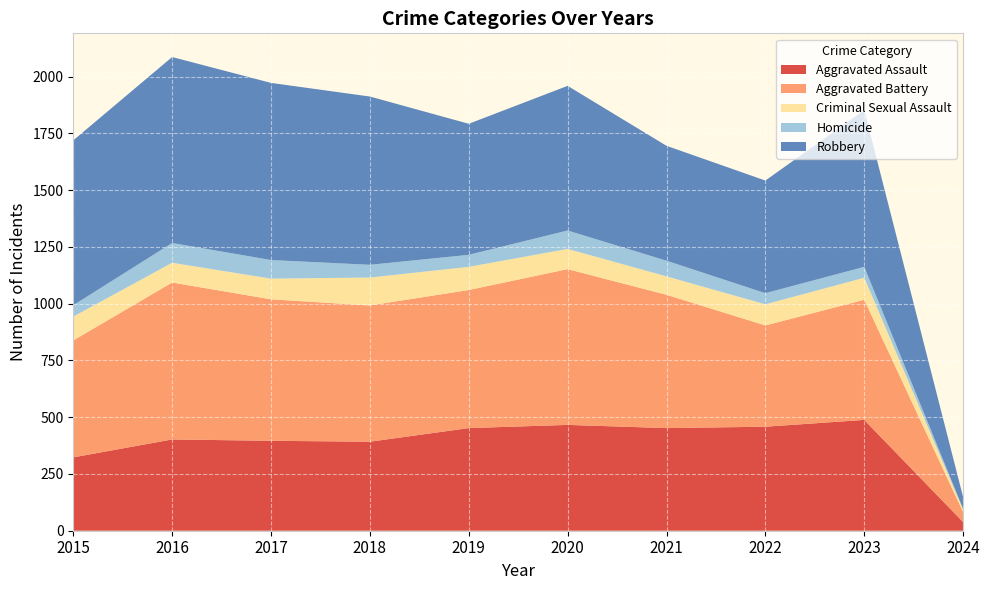

Reading left to right, list all the values displayed in this chart.

Aggravated Assault: 323	402	396	392	452	466	452	458	488	38
Aggravated Battery: 515	691	623	600	608	686	587	446	529	44
Criminal Sexual Assault: 105	87	91	123	102	89	81	93	97	11
Homicide: 50	87	82	56	53	81	69	49	48	3
Robbery: 726	819	780	741	577	637	506	496	690	52